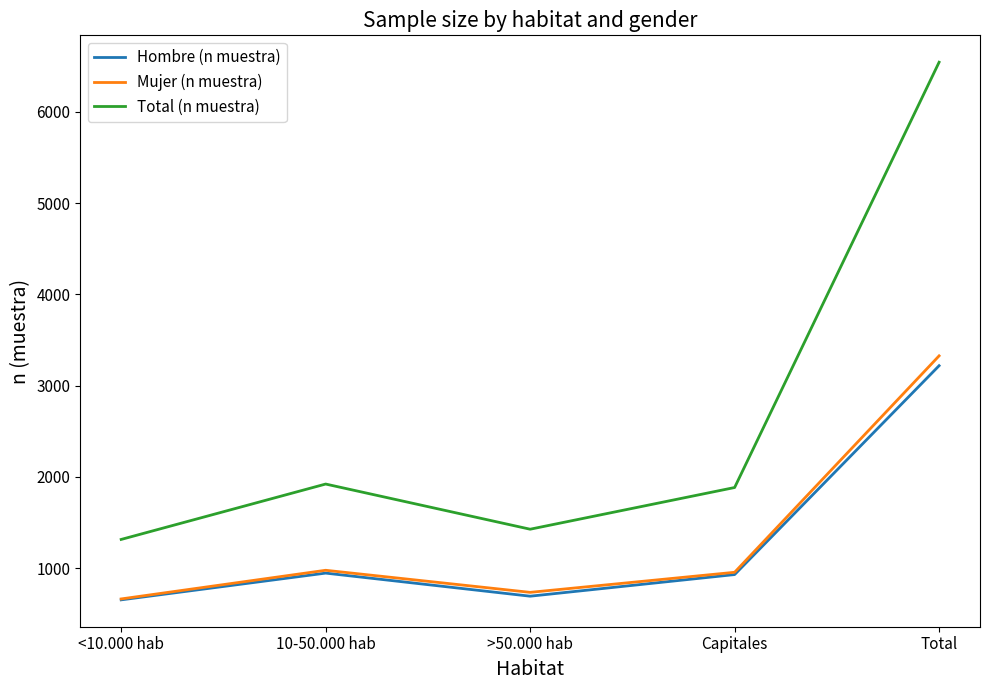

Which category has the highest value in the Mujer (n muestra) series?

Total